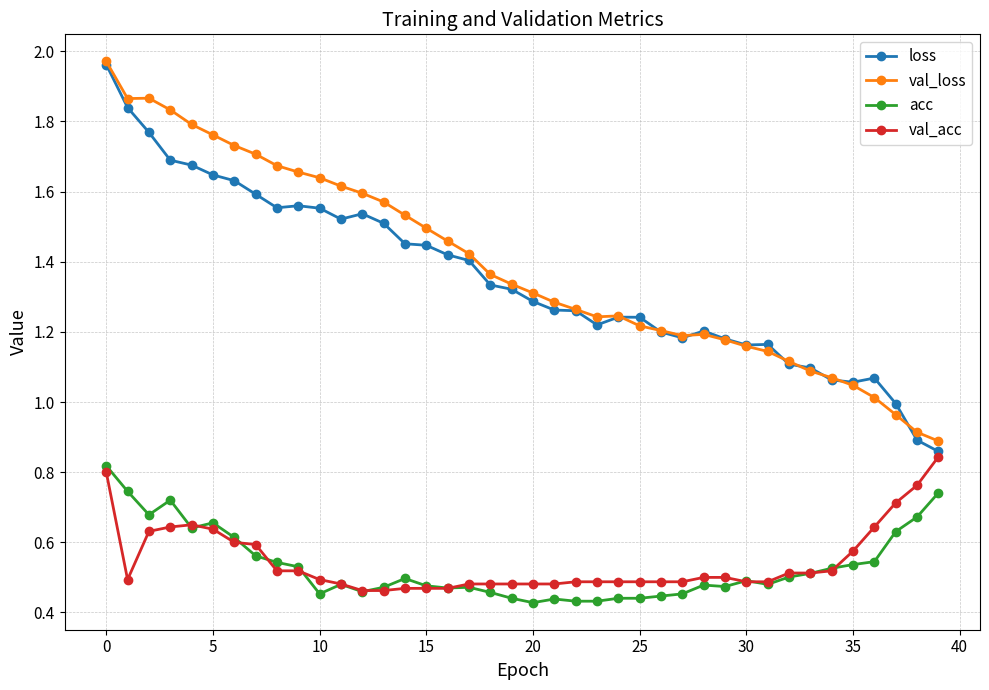

At how many categories does at least one series exceed 0?

40